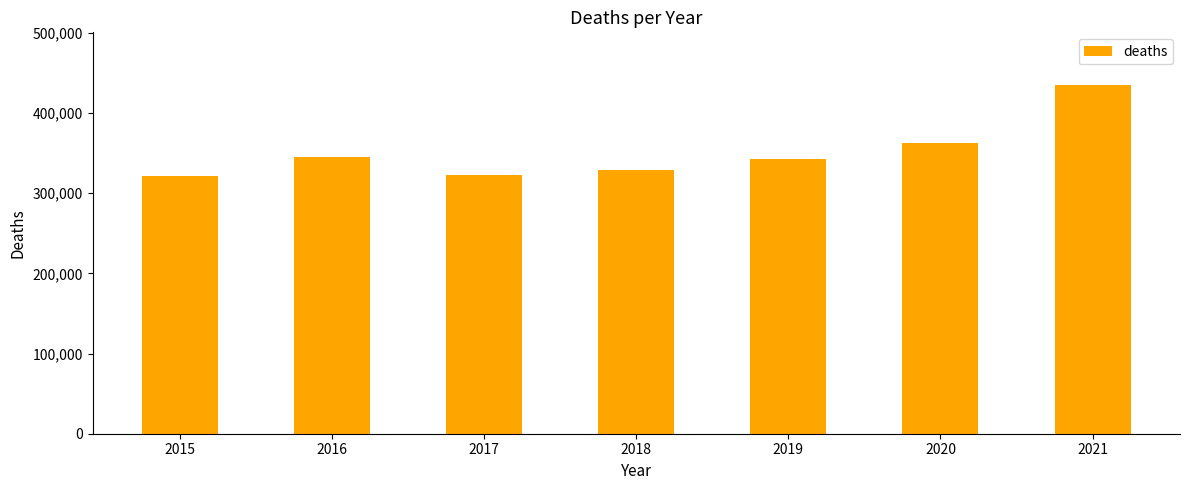

What is the ratio of the value at 2019 to the value at 2017?

1.1